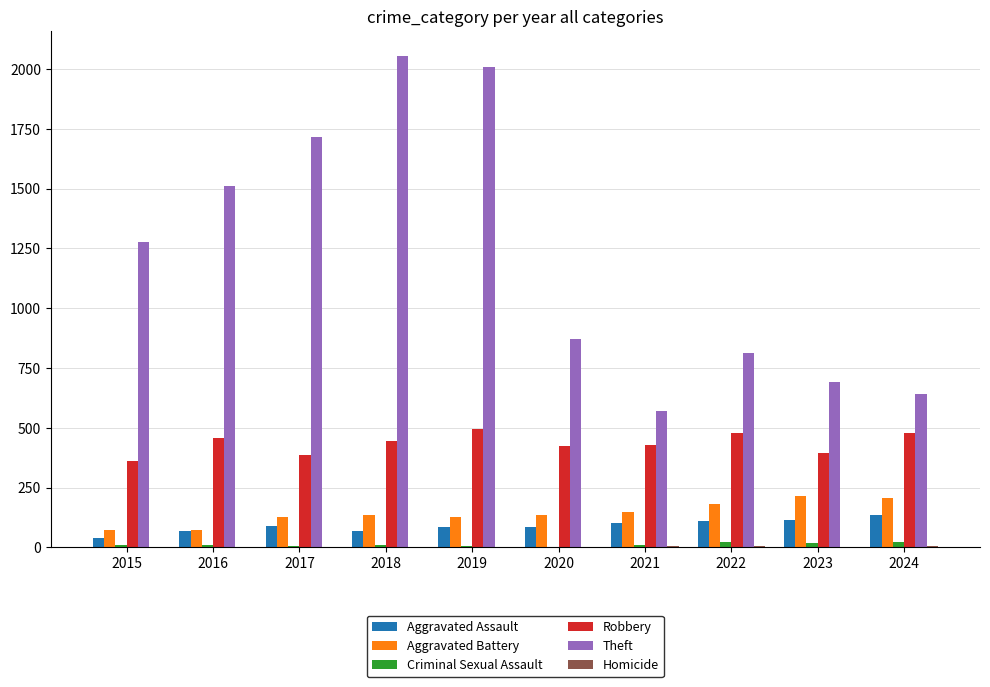

What is the sum of all Aggravated Assault values?

891